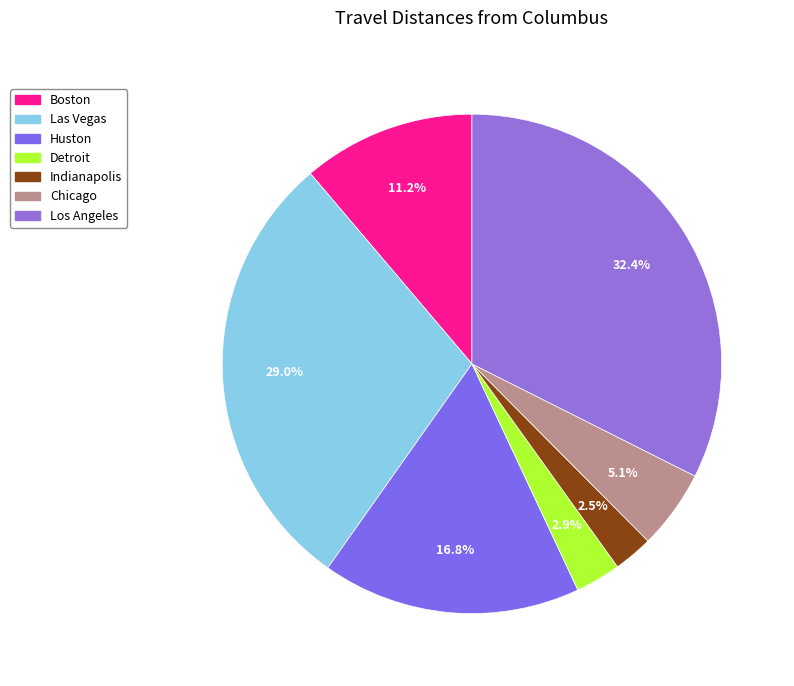

What percentage is the Boston slice, to the nearest percent?

11%